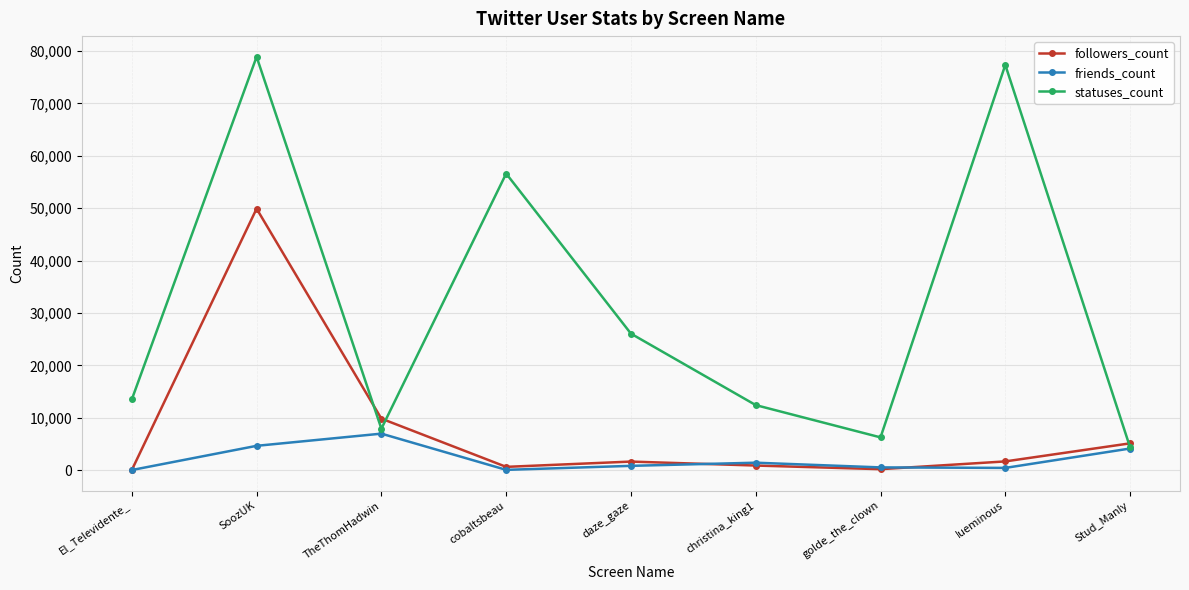

Where is the first local maximum for followers_count?

SoozUK